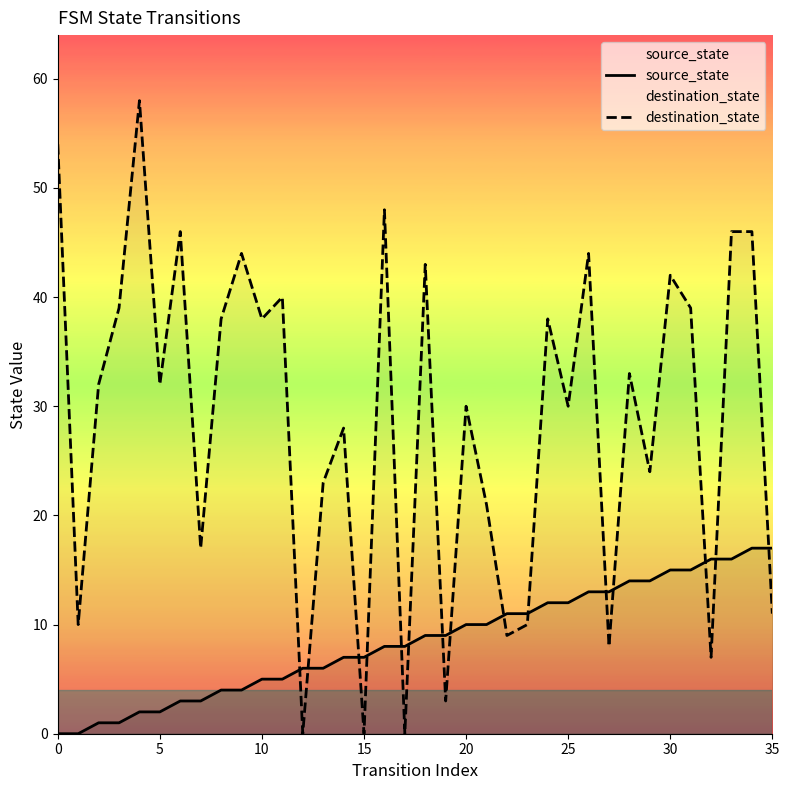

What is the highest value of the source_state series?

17